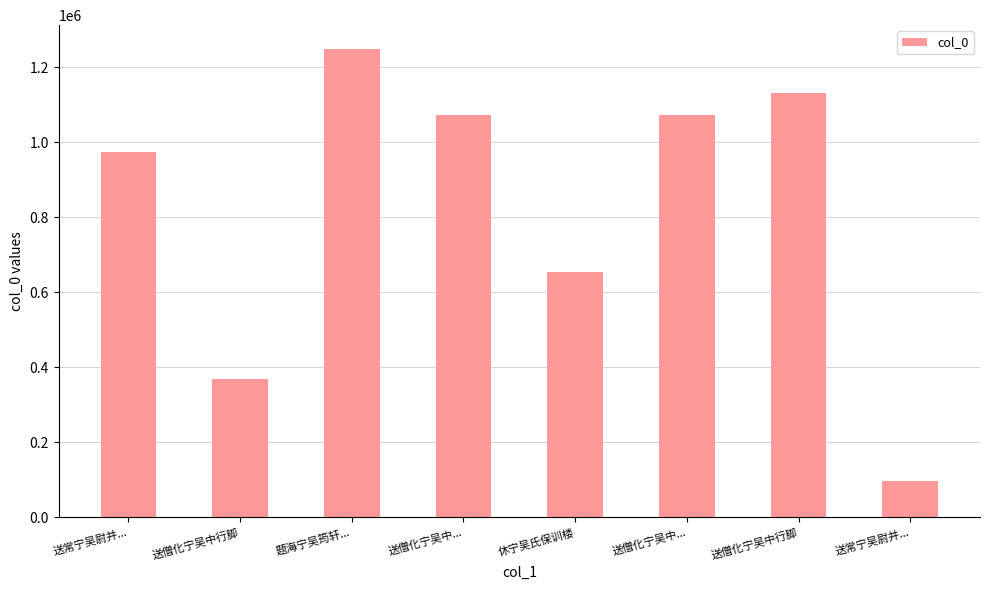

At which category does the chart reach its minimum across all series?

送常宁吴尉并...